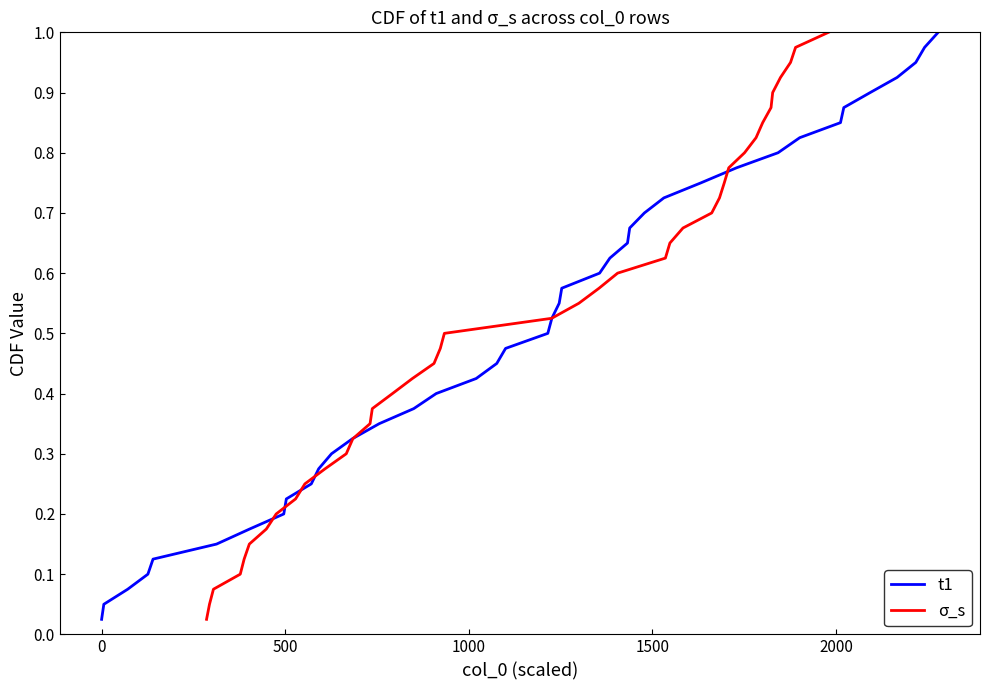

What is the value of the t1 point at the 5th from the left?

0.1